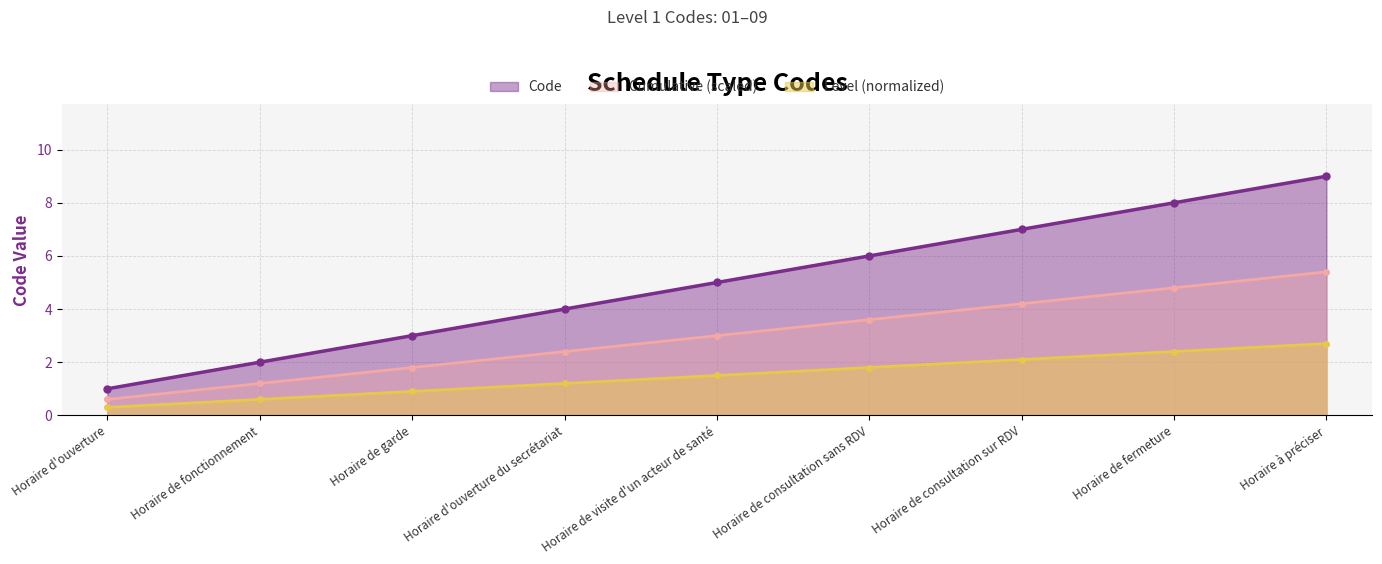

At which category does the chart reach its minimum across all series?

Horaire d'ouverture